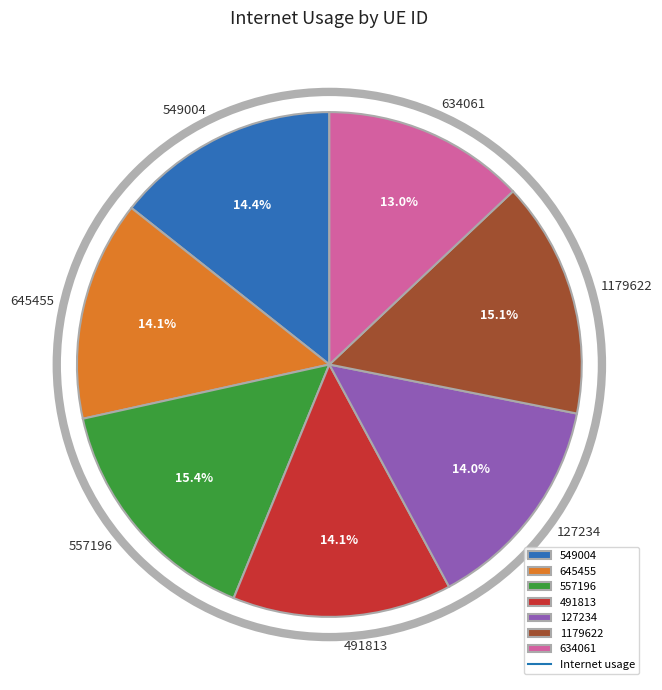

Which slice is the smallest?

634061